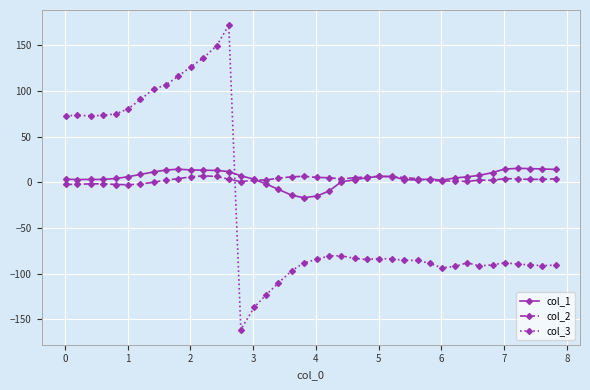

List the series in order of their peak value, highest first.

col_3, col_1, col_2